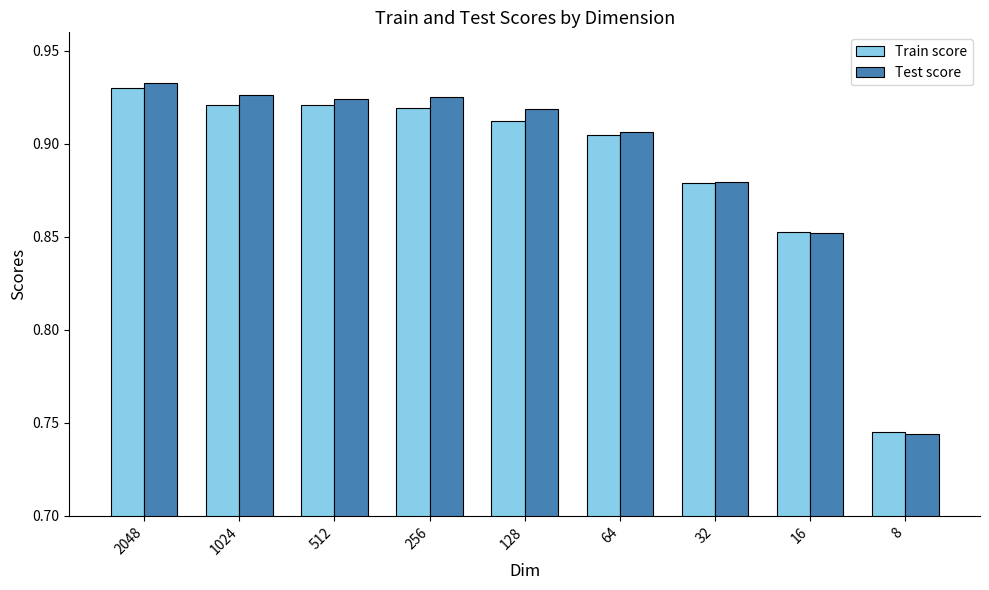

Which series has the largest range (max minus min)?

Test score